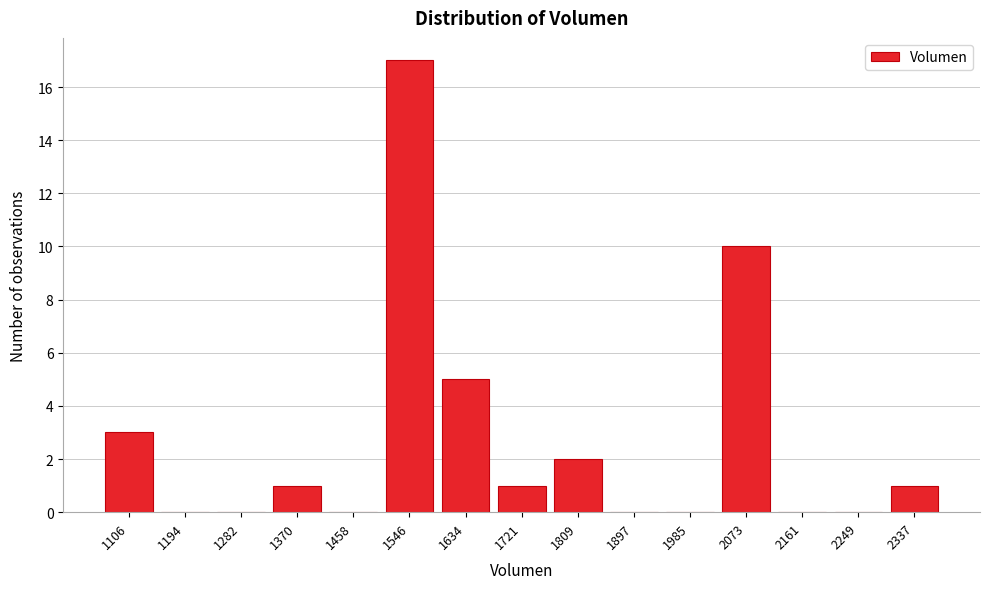

Reading left to right, extract all data points from this chart.

1106=3	1194=0	1282=0	1370=1	1458=0	1546=17	1634=5	1721=1	1809=2	1897=0	1985=0	2073=10	2161=0	2249=0	2337=1